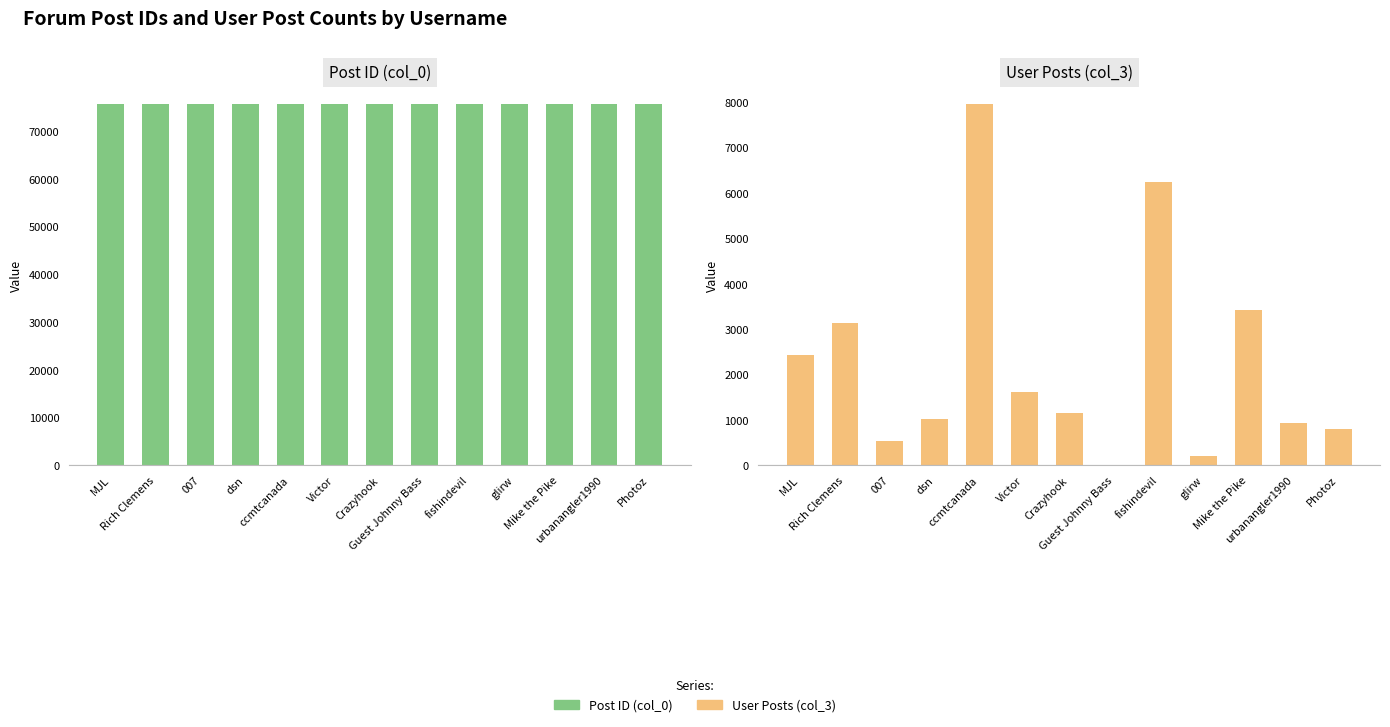

Is it true that User Posts (col_3) equals 90 at glirw?

False